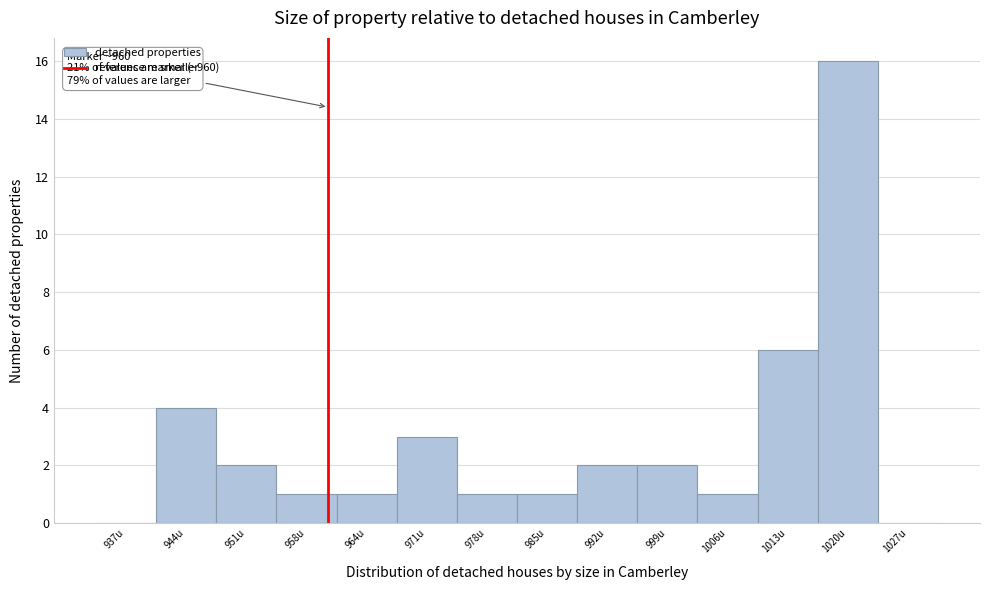

Which range on the x-axis has the tallest bar?

1016 to 1023